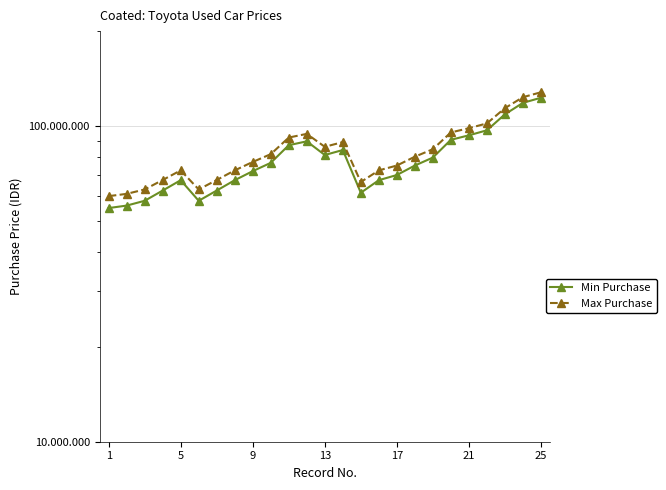

Rank the series by their maximum value, from highest to lowest.

Max Purchase, Min Purchase